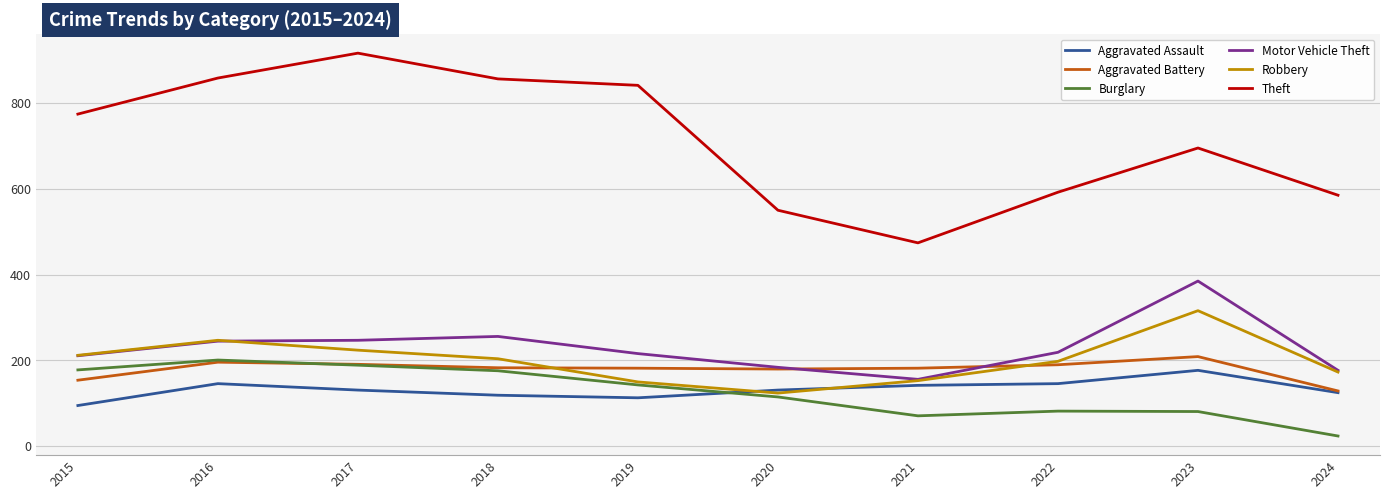

Which series has the largest total across all categories?

Theft